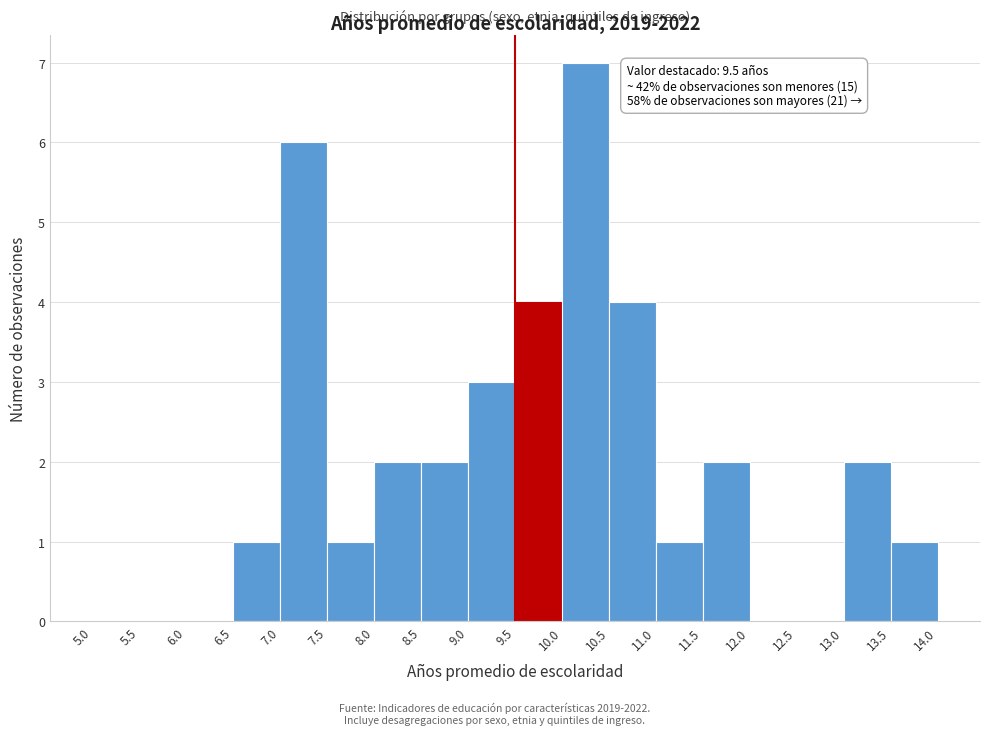

Over which range of the x-axis is the bar tallest?

10.0 to 10.5